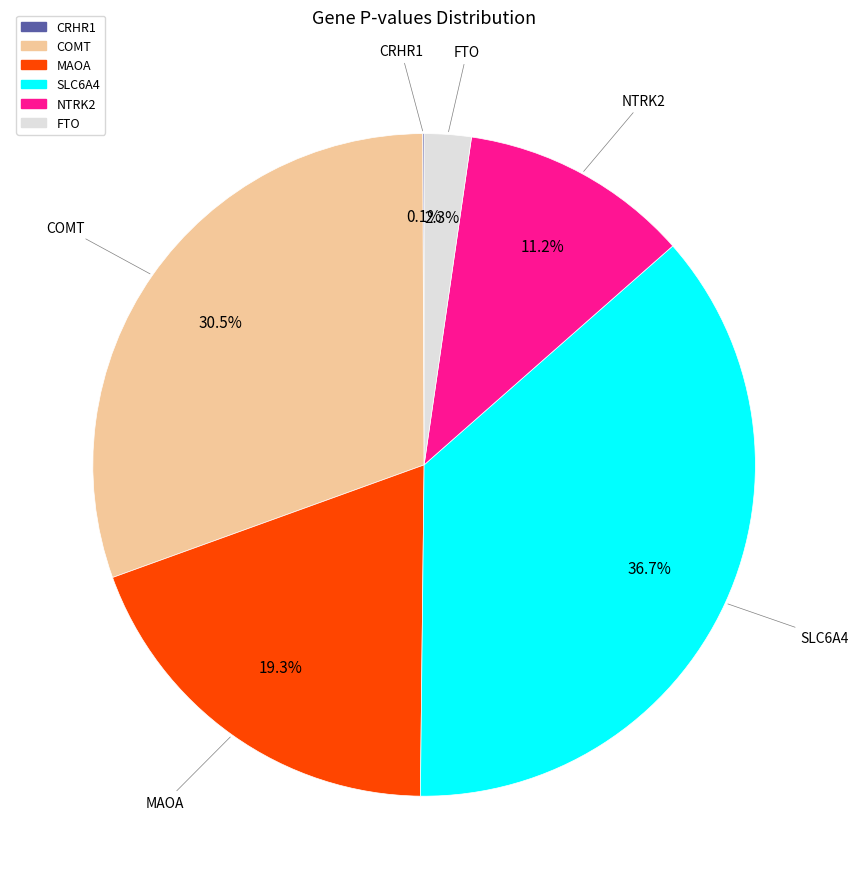

Do SLC6A4 and NTRK2 together represent more than half of the pie?

No